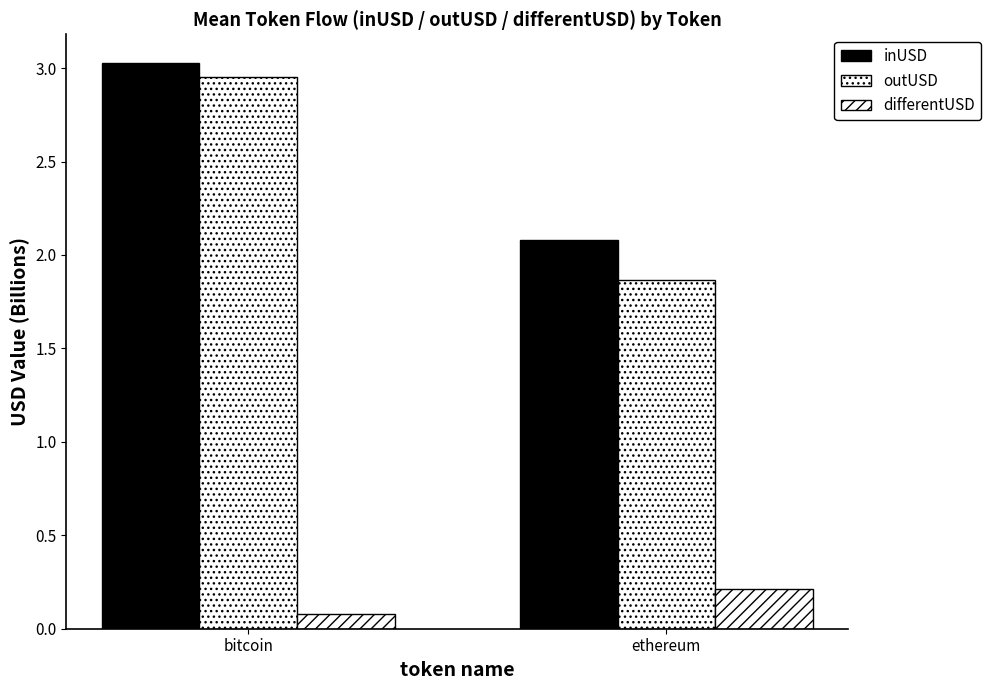

List the series in order of their peak value, highest first.

inUSD, outUSD, differentUSD